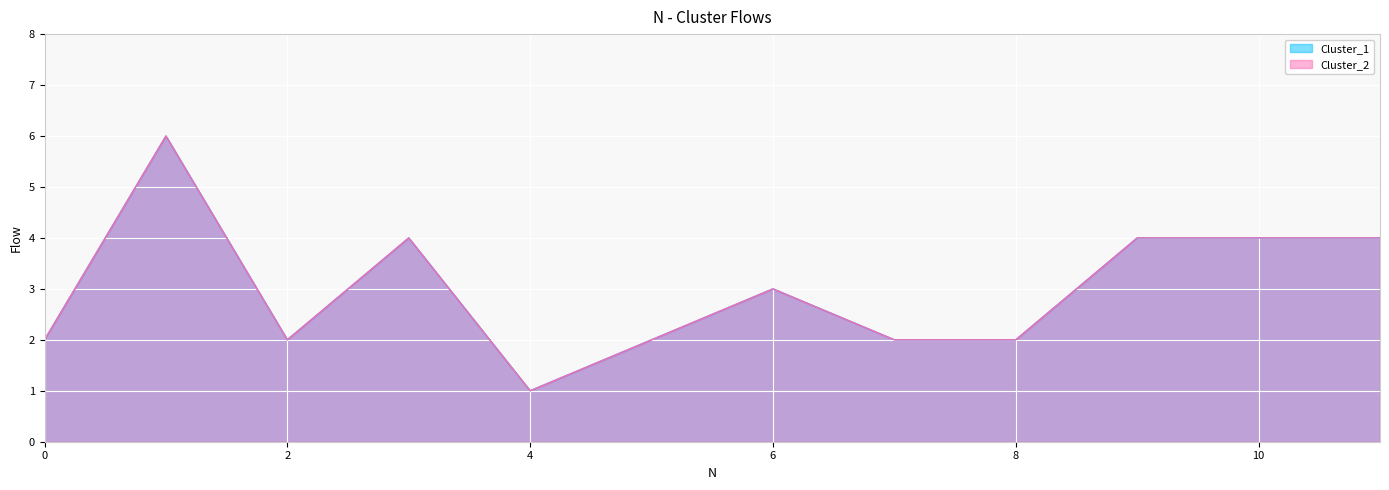

How many data points in Cluster_2 are less than 3?

6